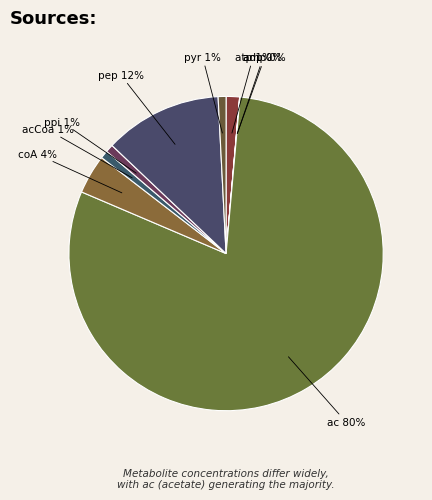

Which slice is the largest?

ac